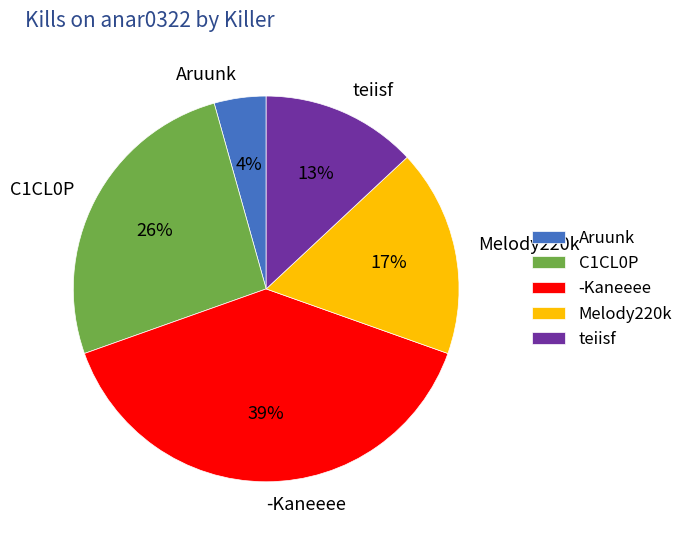

Do teiisf and Aruunk together represent more than half of the pie?

No